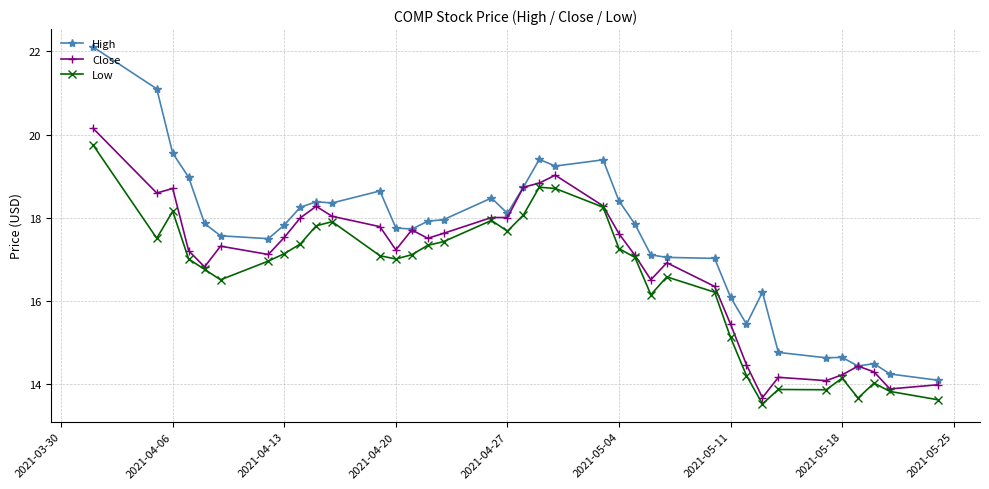

What is the value of the Low point at the 33rd from the left?

14.1